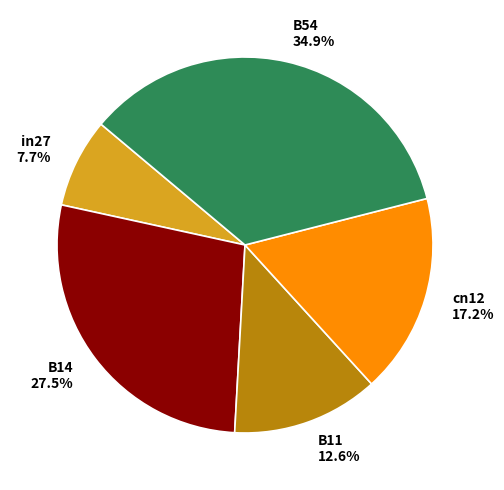

Which slice is the largest?

B54